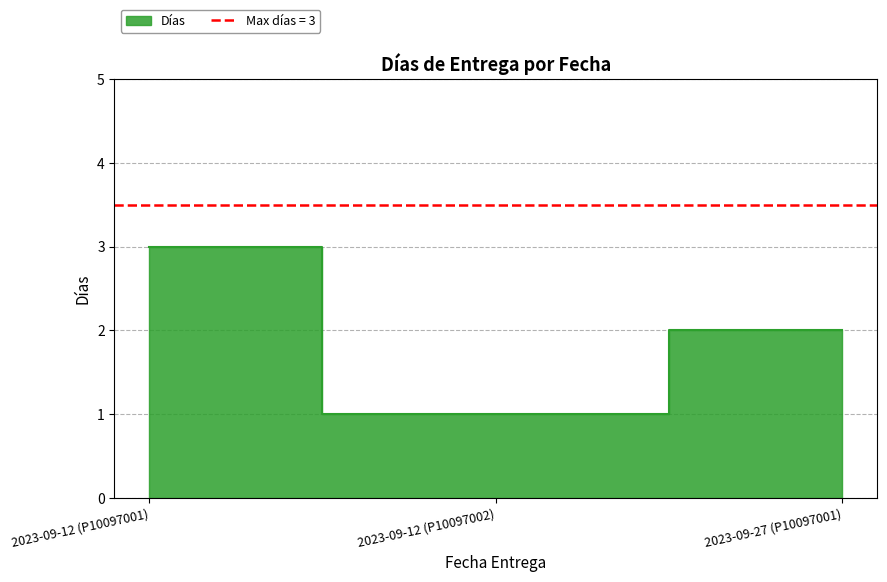

The chart shows a value of 3 at 2023-09-27 (P10097001). True or false?

False